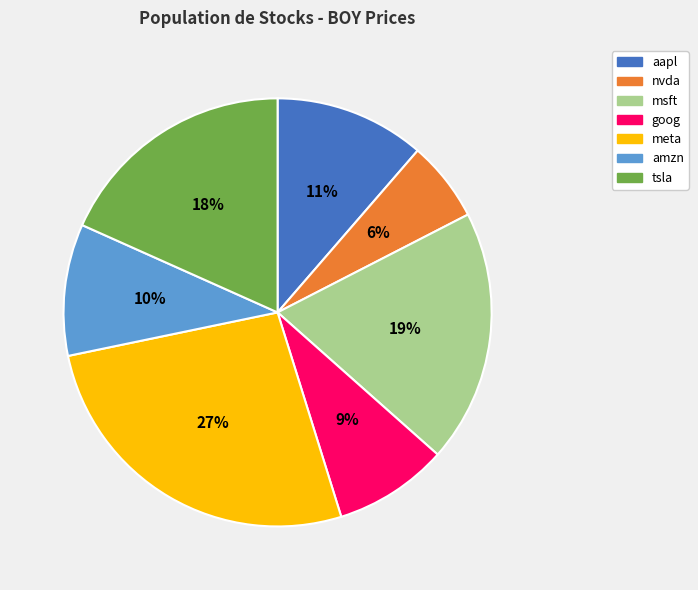

What is the largest slice in the pie chart?

meta